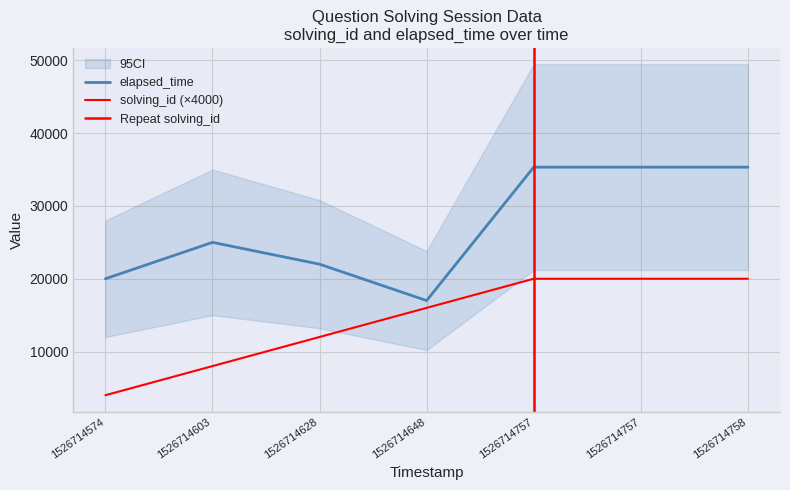

True or false: elapsed_time and solving_id intersect in this chart.

False